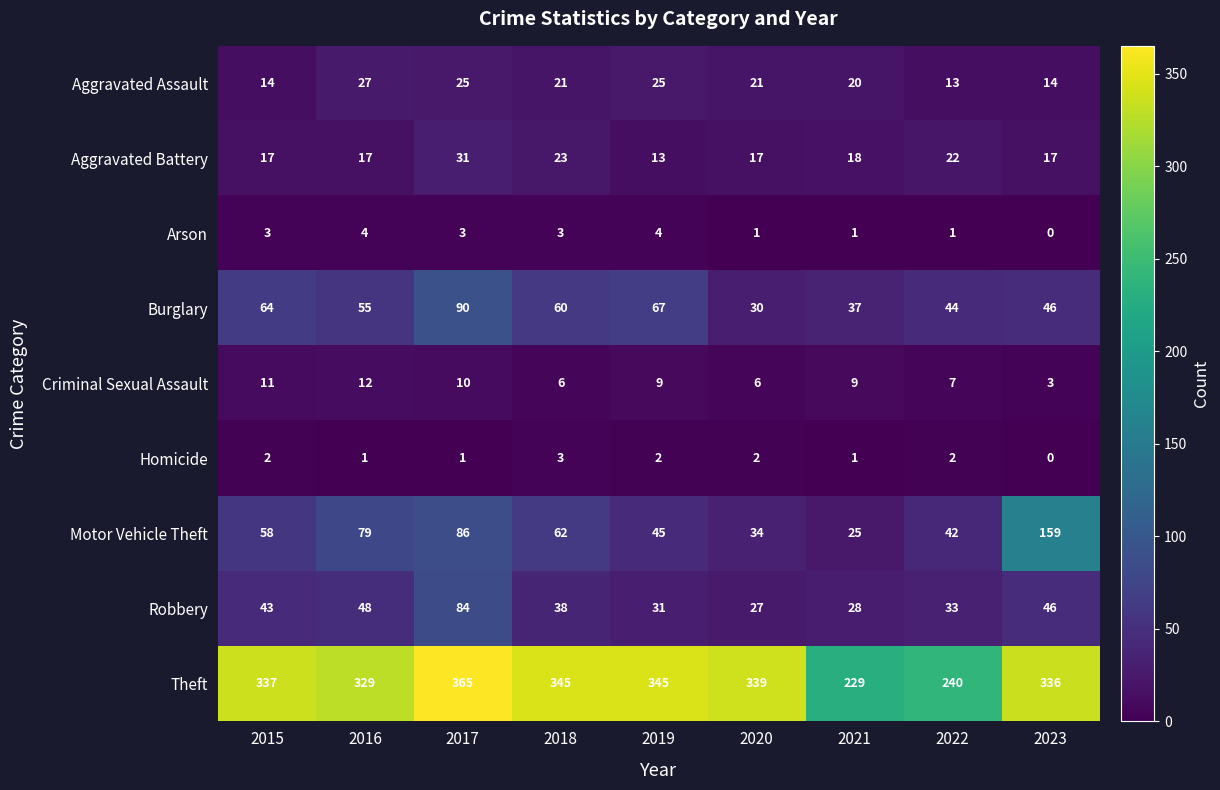

How many categories are shown in the chart?

9